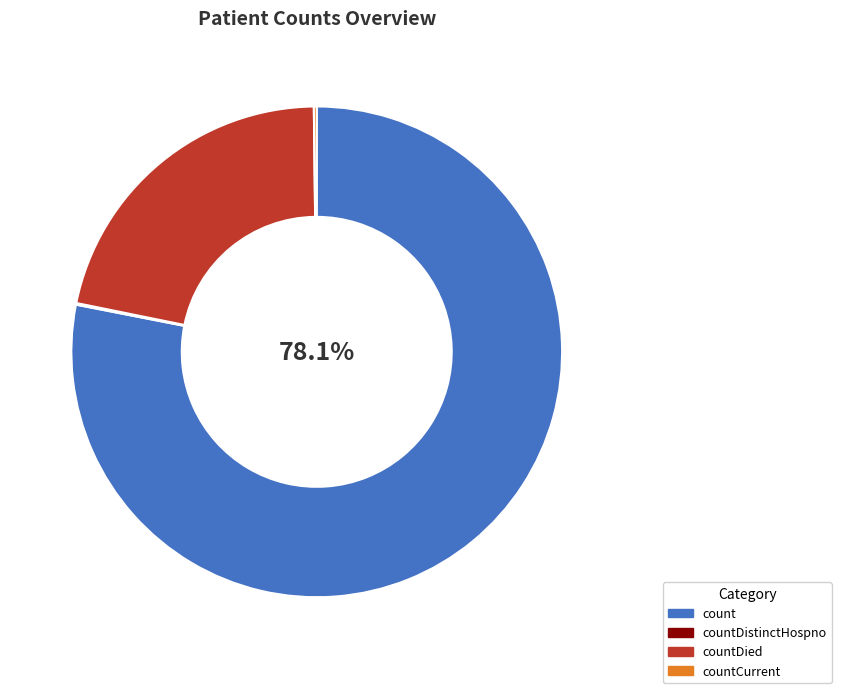

How much of the chart is everything except count?

21.9%